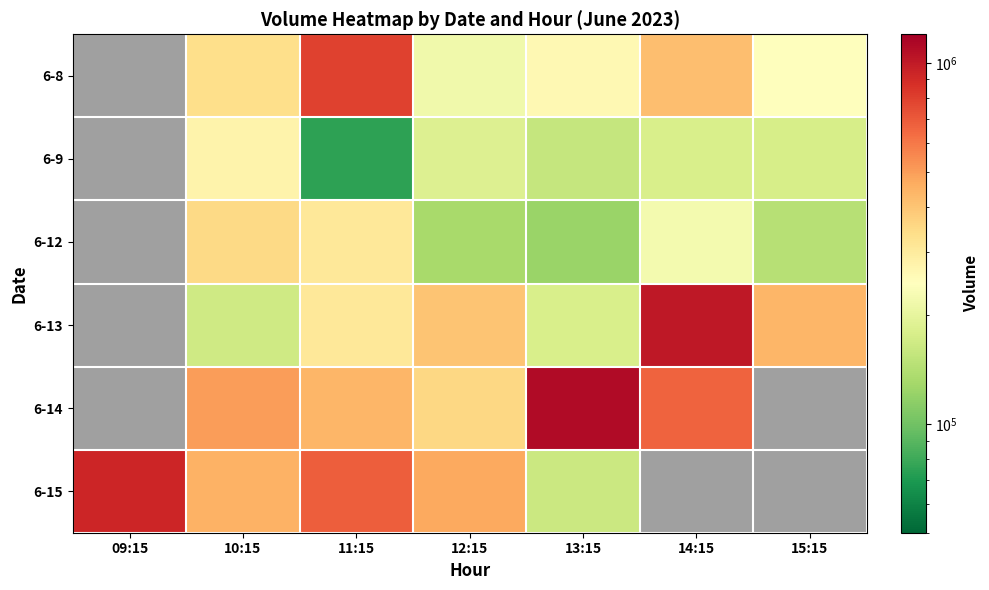

What is the spread (max minus min) of values at 11:15?

713783.0